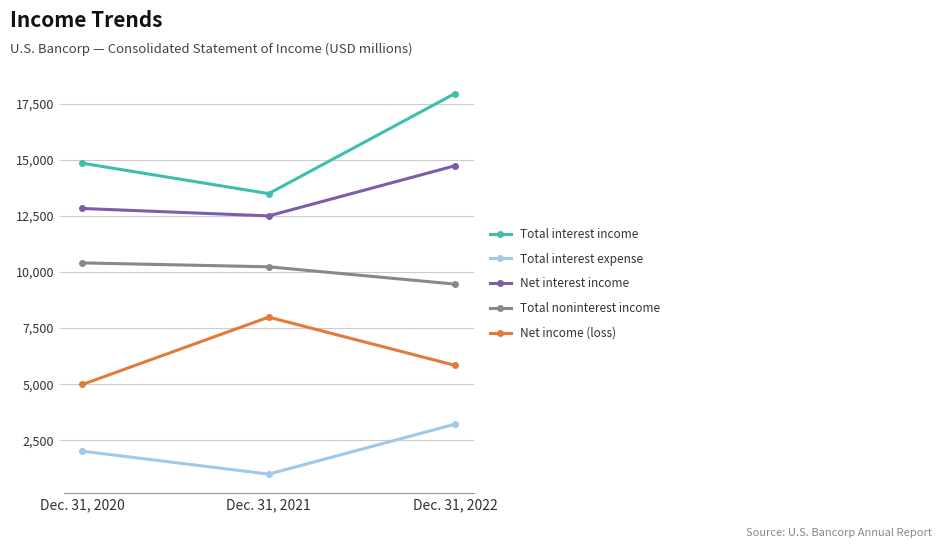

Is this an area chart (filled region under the line)?

No